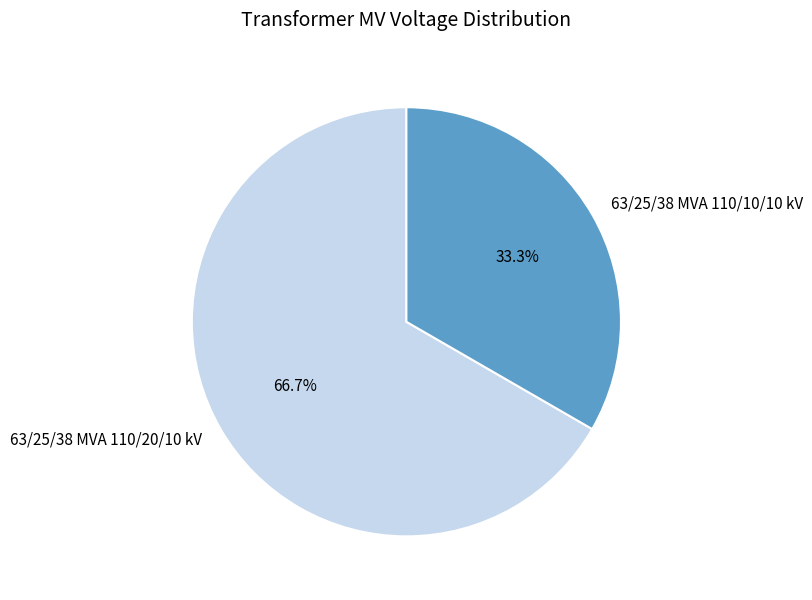

The 63/25/38 MVA 110/10/10 kV slice represents 39% of the pie. True or false?

False